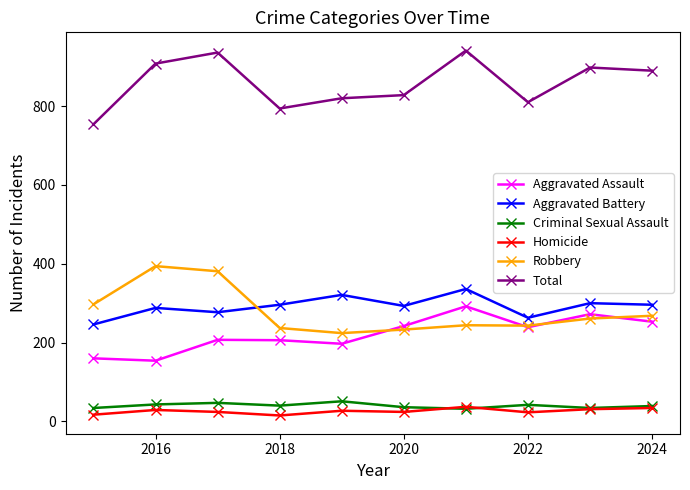

True or false: Aggravated Battery has more than 2 interior local peaks.

True